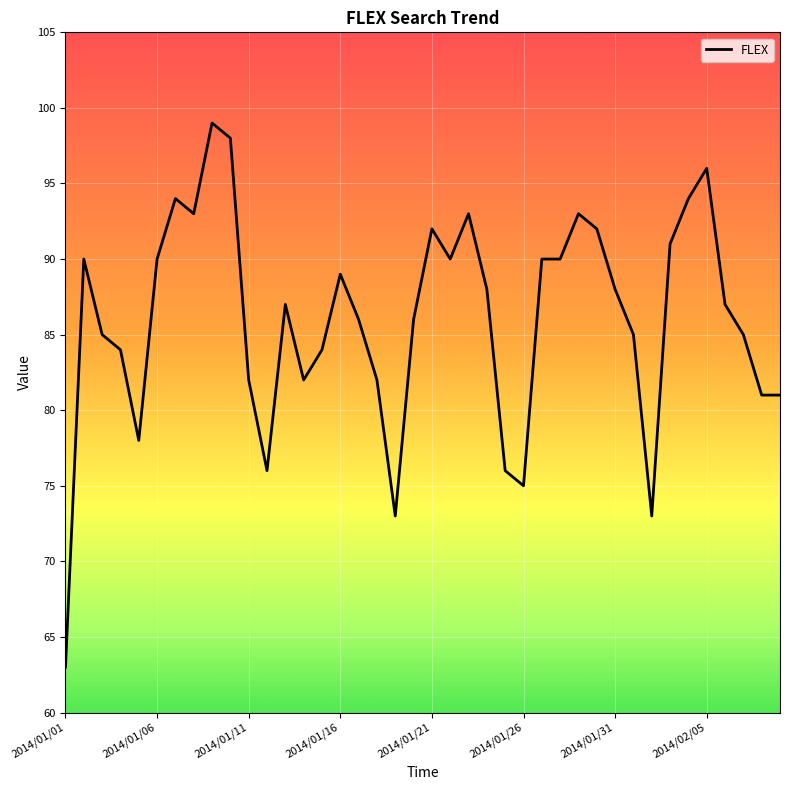

What is the difference between the maximum and minimum values?

36